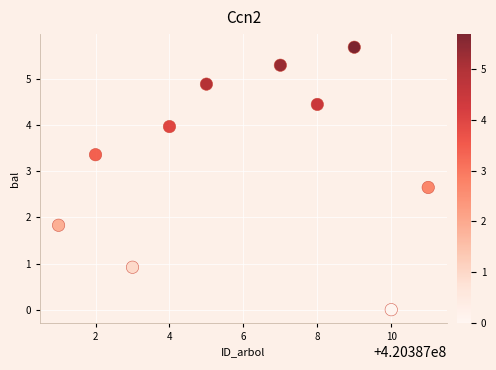

What is the average X value?

420387006.0